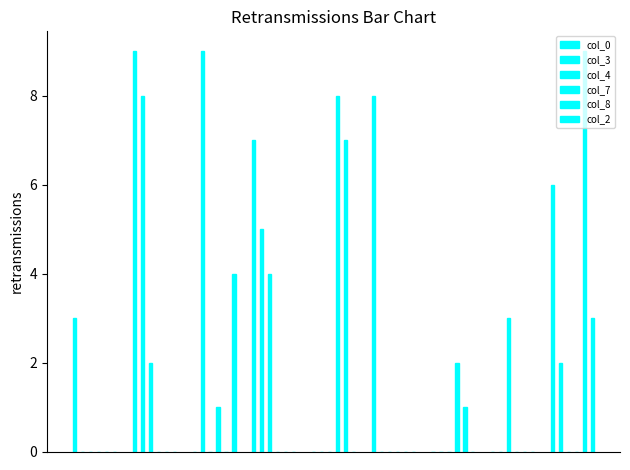

How many data points in col_0 are above 3?

4